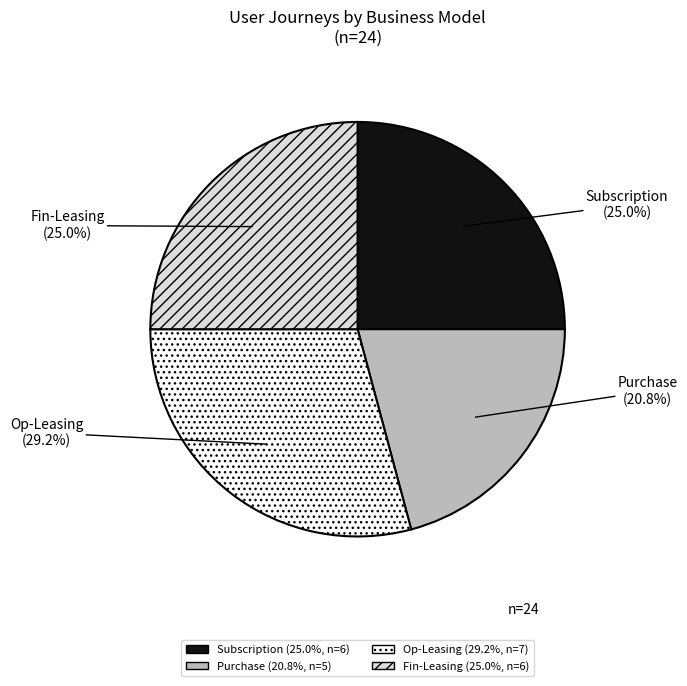

What portion of the pie excludes Subscription?

75.0%